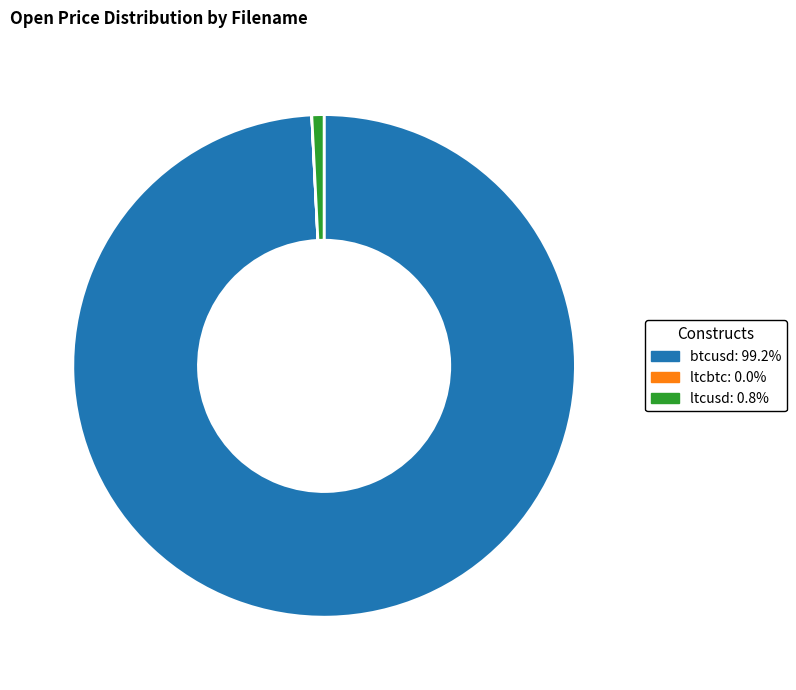

What is the largest slice in the pie chart?

btcusd